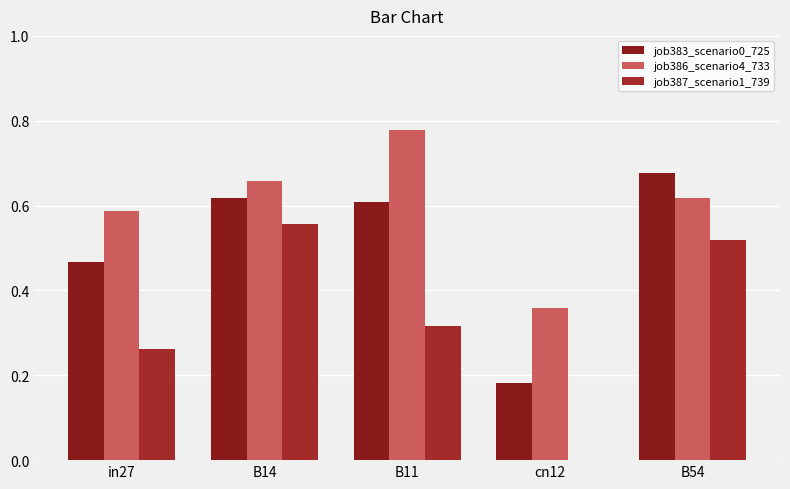

Count the job386_scenario4_733 values in the range 0 to 1.

5